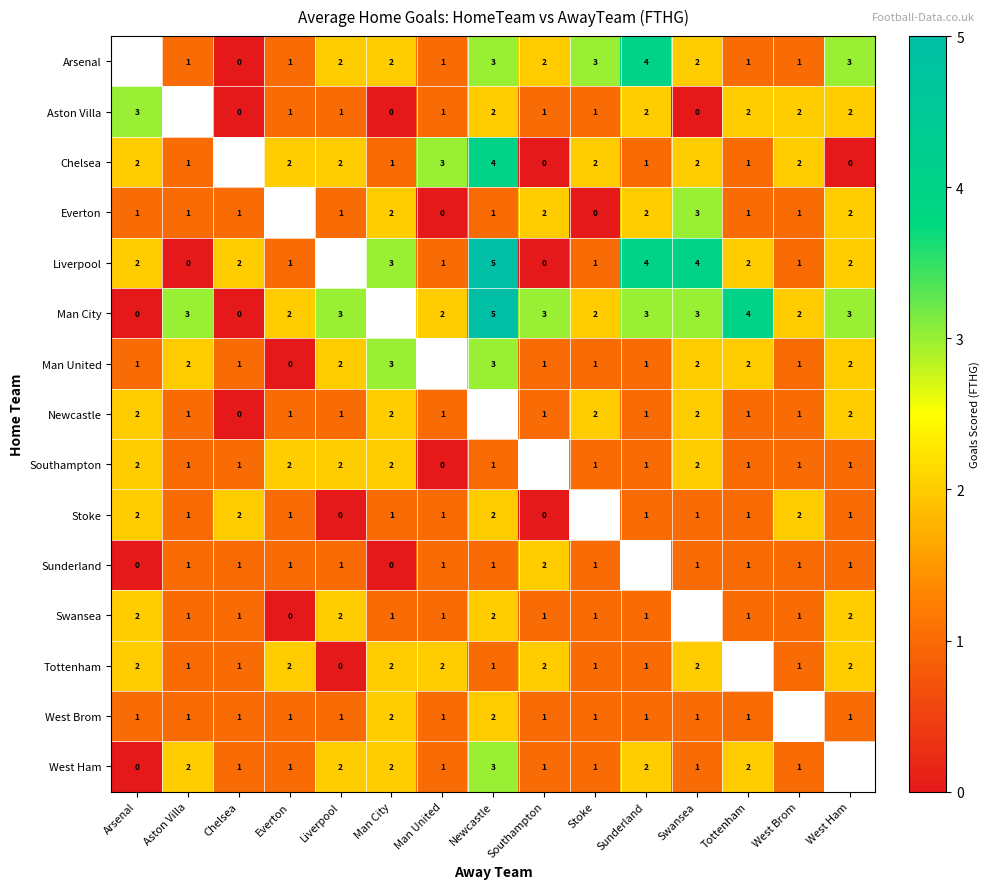

Is it true that West Brom equals 1 at Everton?

True